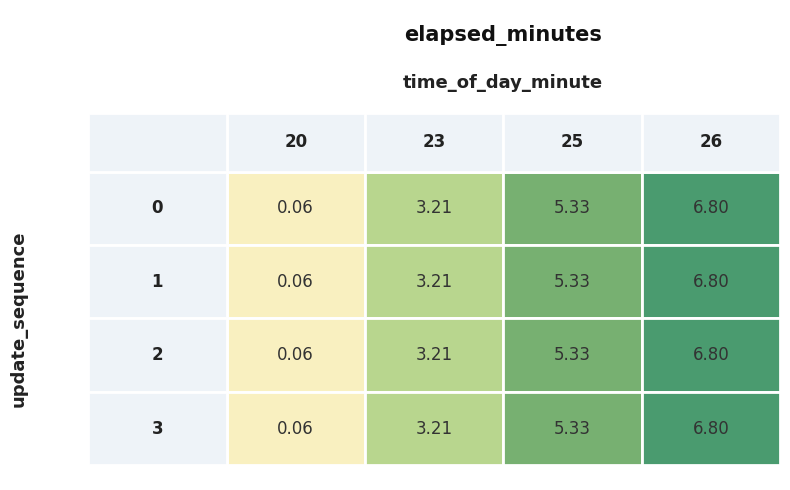

Reading right to left, transcribe all the data shown in this chart.

0: 3=6.8	2=5.3	1=3.2	0=0.1
1: 3=6.8	2=5.3	1=3.2	0=0.1
2: 3=6.8	2=5.3	1=3.2	0=0.1
3: 3=6.8	2=5.3	1=3.2	0=0.1